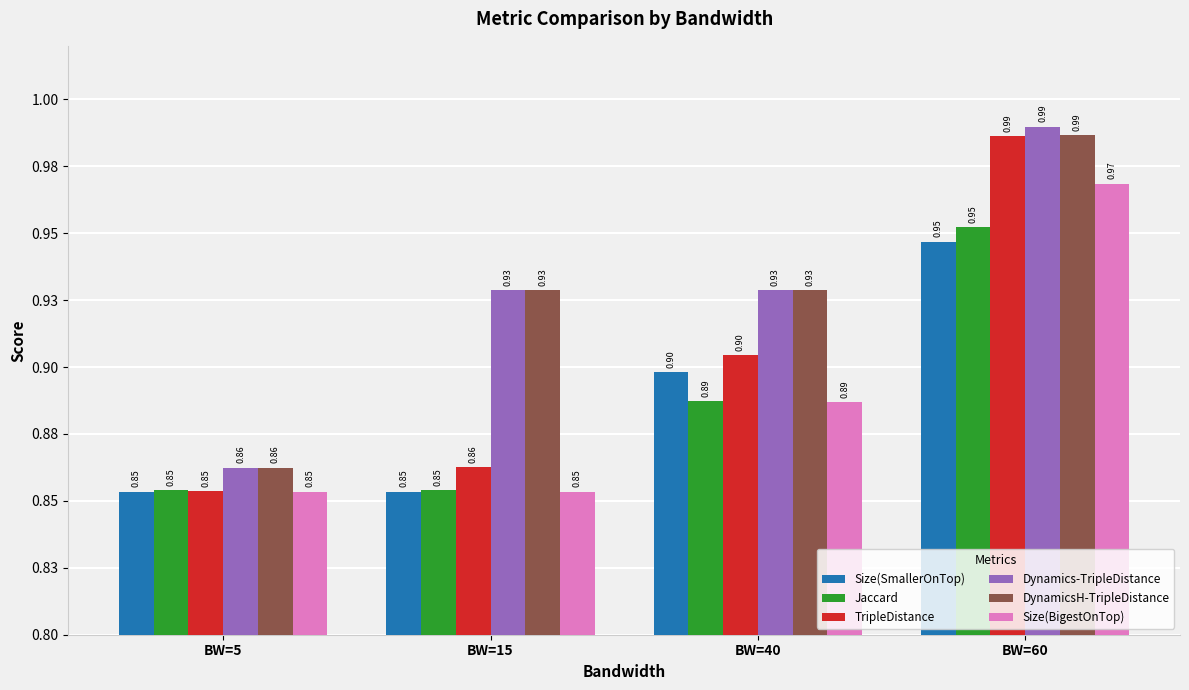

Does the chart contain stacked bars?

No